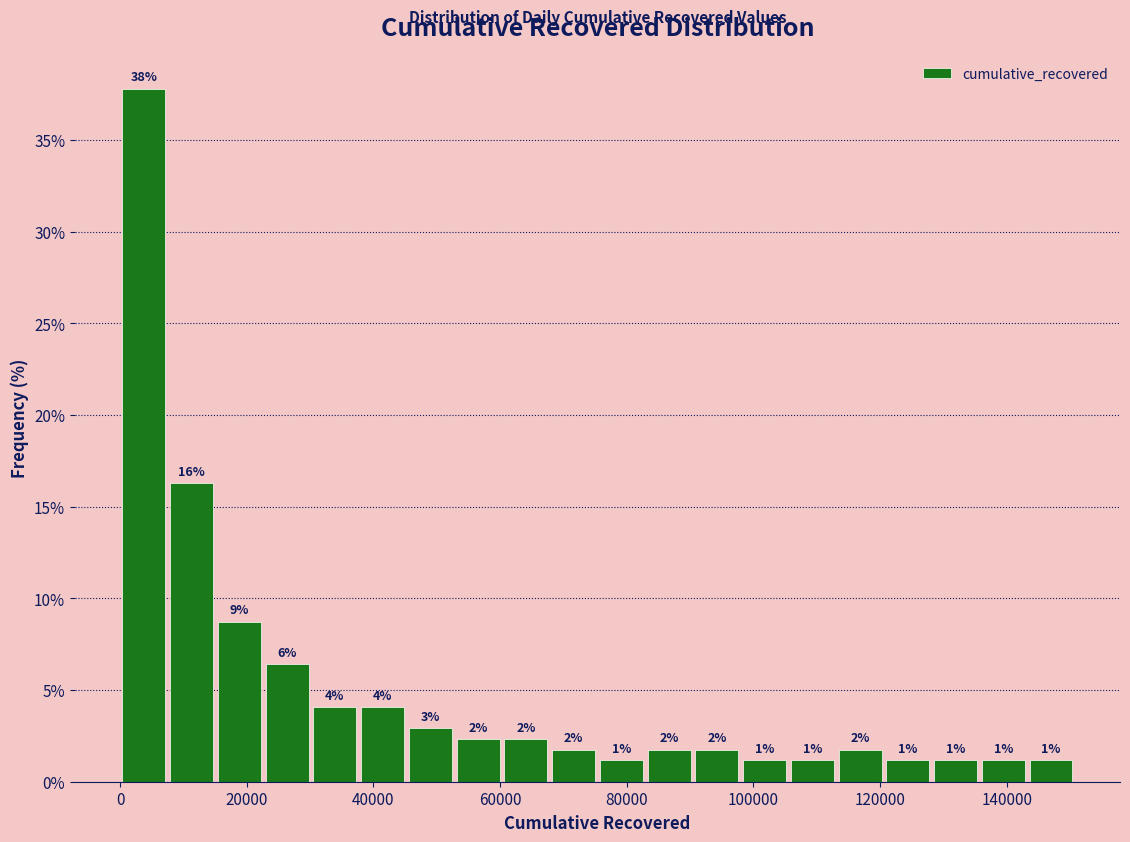

Around what value on the x-axis is the tallest bar? Give the approximate position of its centre, as read against the axis.

4000